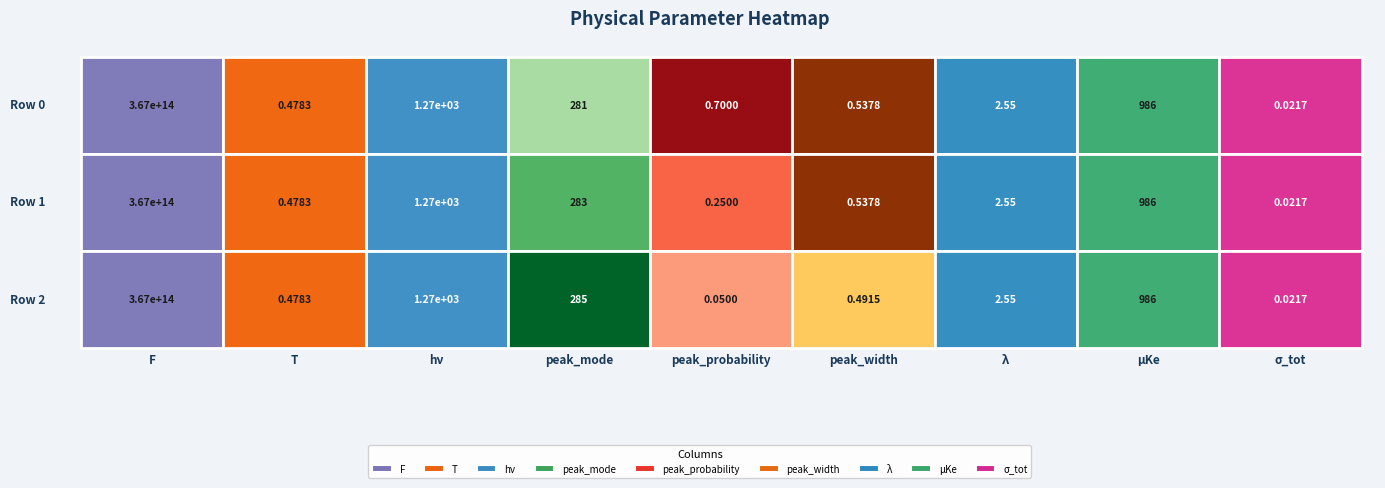

What is the lowest value of the peak_width series?

0.5